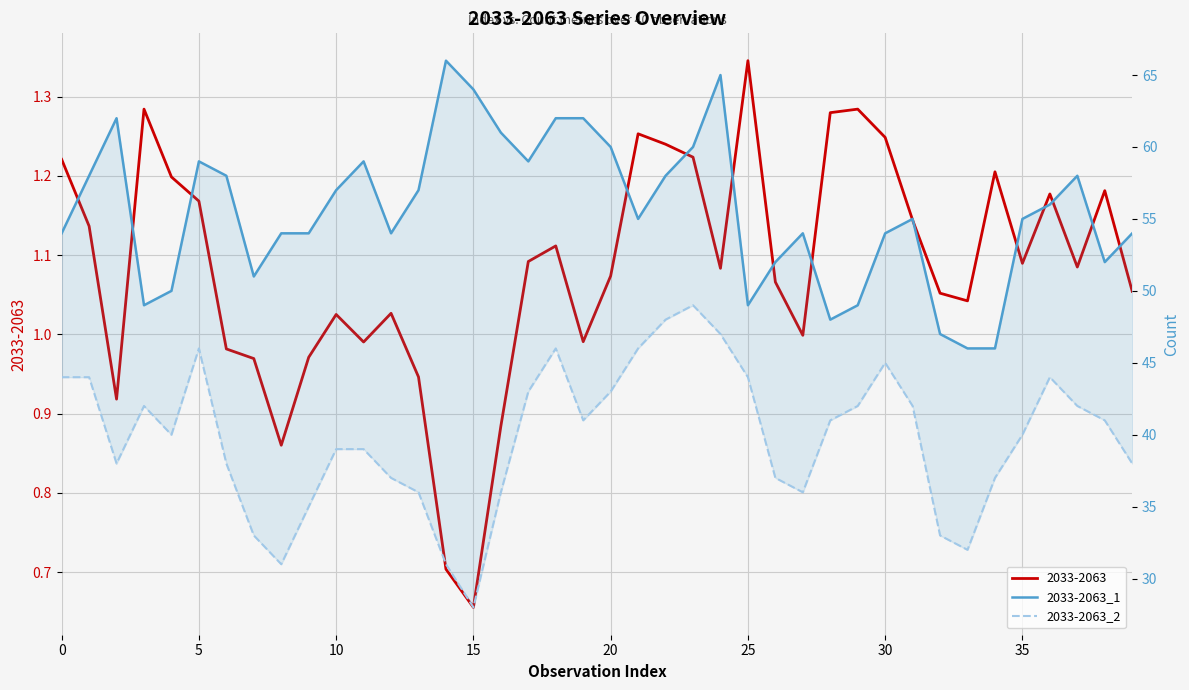

True or false: 2033-2063_2 has a value of 36 at 13.

True